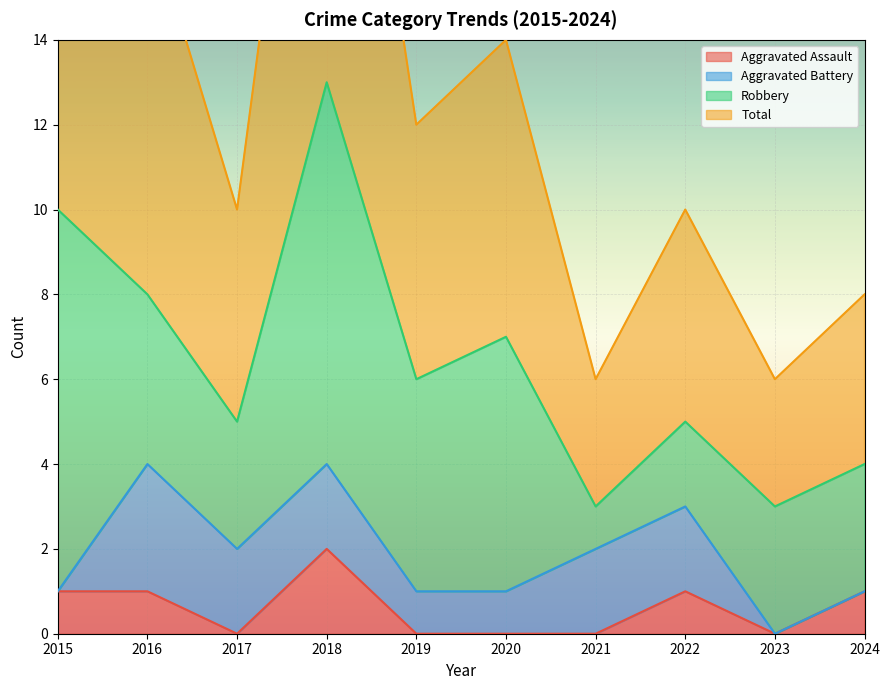

Which category has the highest value in the Aggravated Assault series?

2018